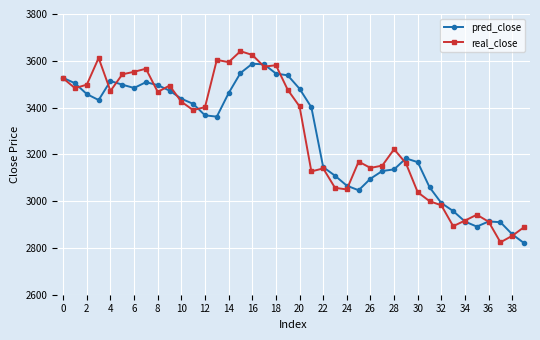

Rank the series by their maximum value, from lowest to highest.

pred_close, real_close